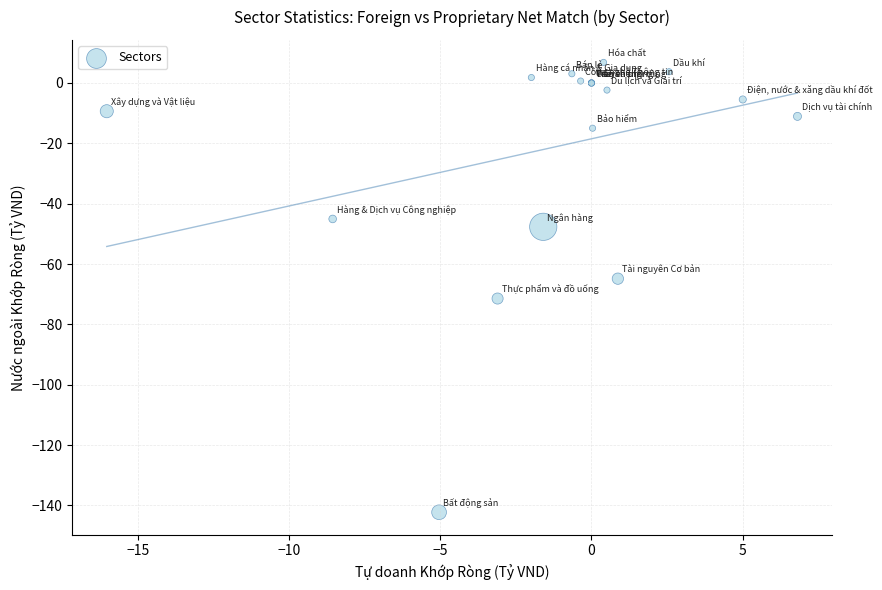

What Y value in the scatter plot is closest to -67?

-64.9